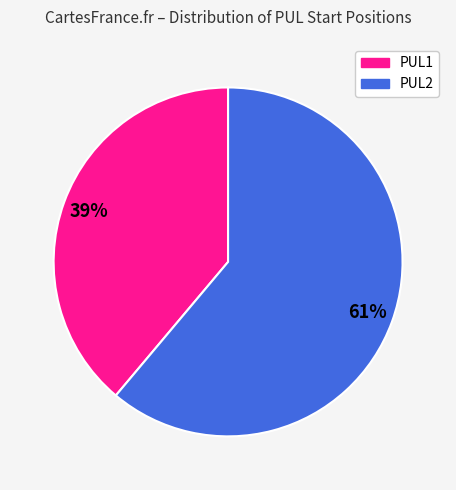

To the nearest percent, what is the difference between the largest and smallest slice percentages?

22%